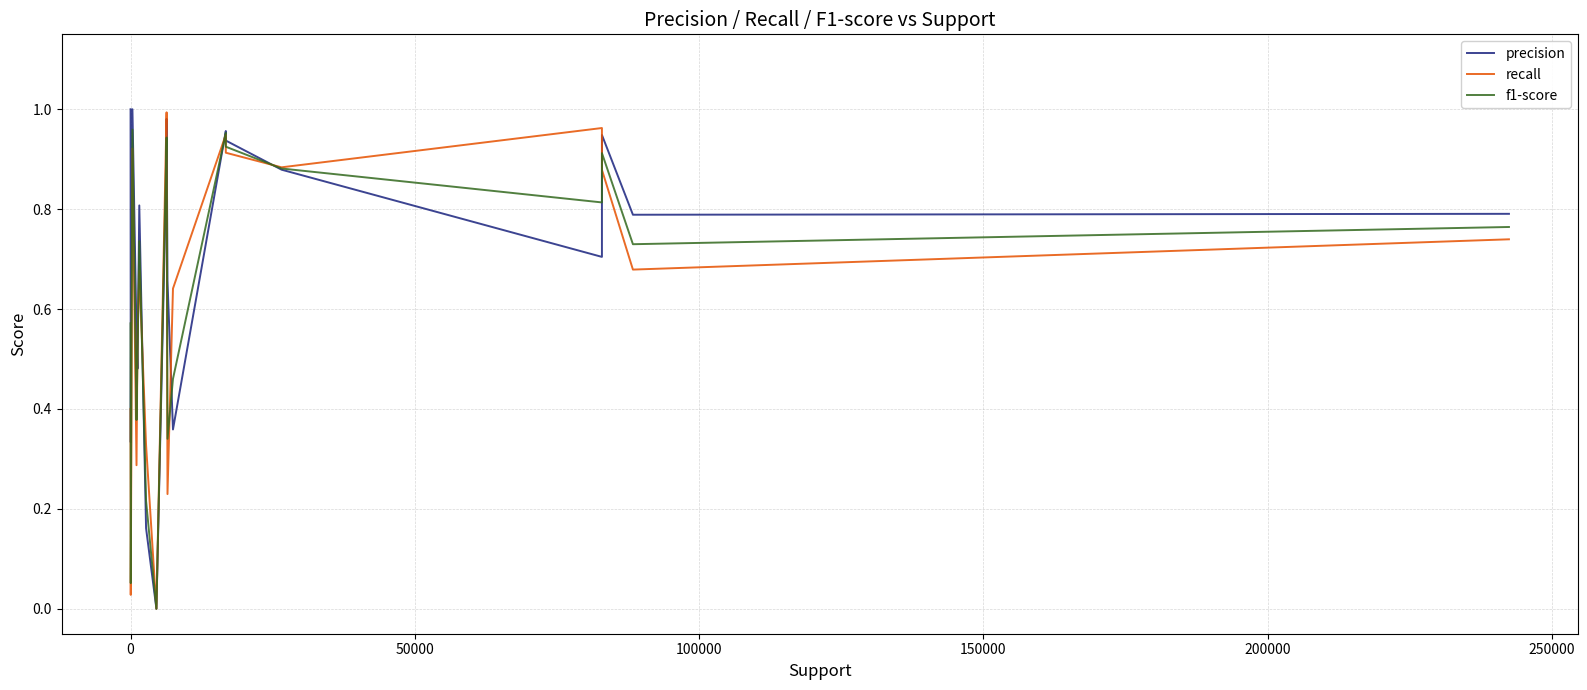

Which series has the largest total across all categories?

precision